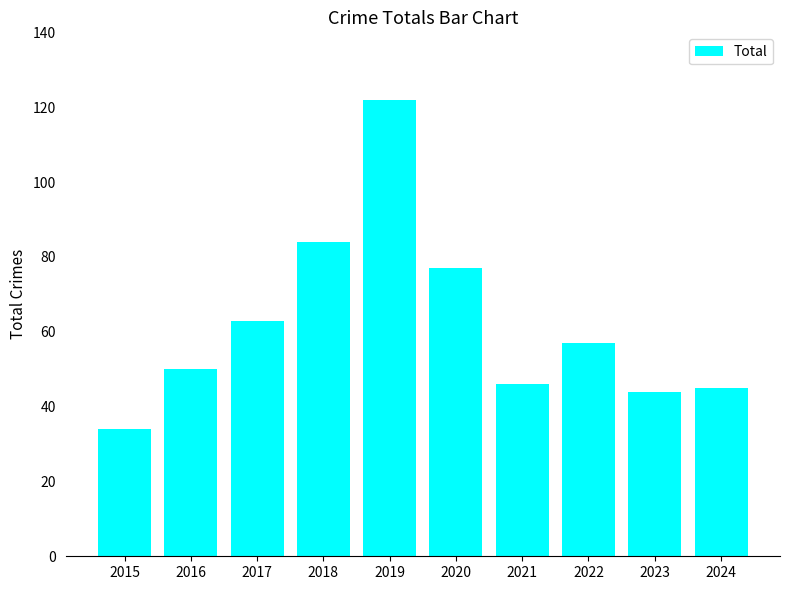

What is the sum of all values?

622